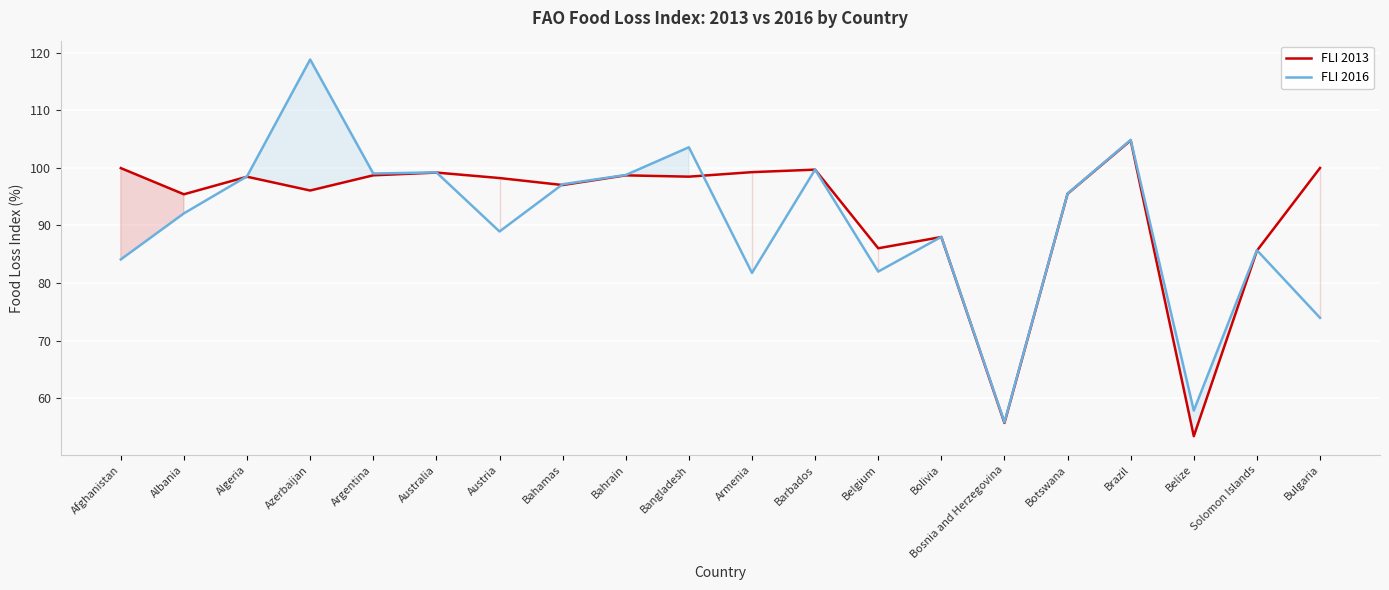

Rank the series at Belgium from lowest to highest value.

FLI 2016, FLI 2013